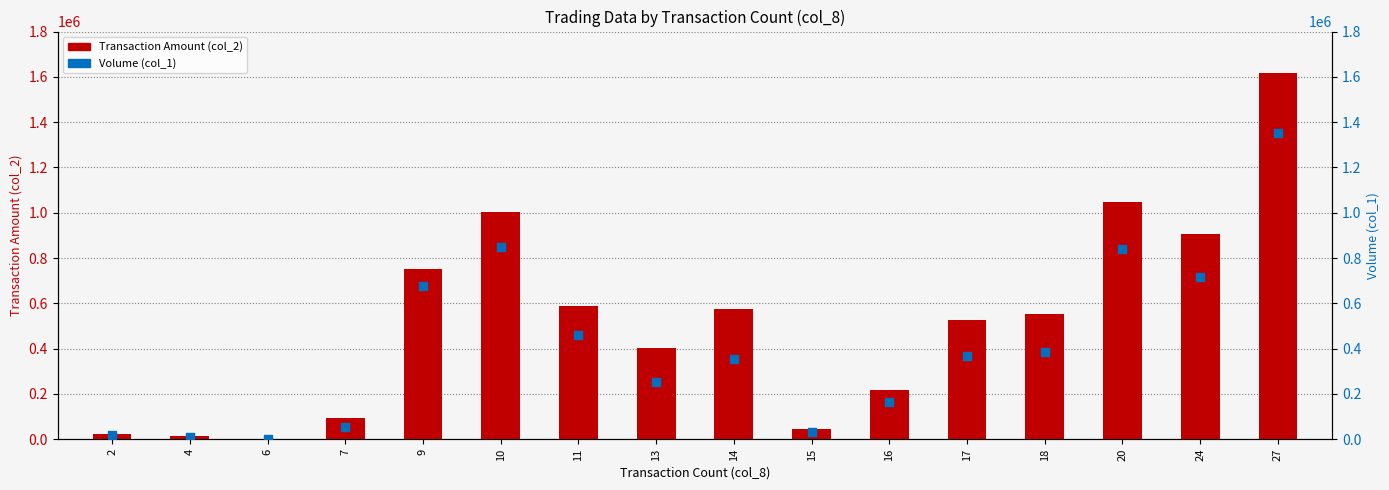

What are all the series names shown in the legend?

Transaction Amount (col_2), Volume (col_1)